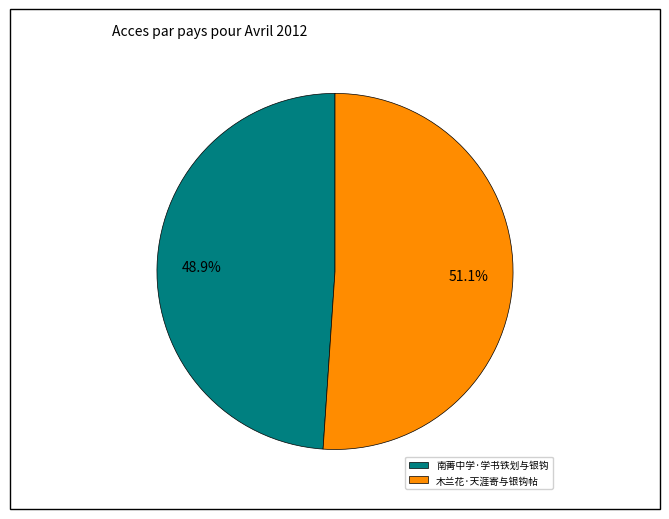

To the nearest percent, what is the difference between the largest and smallest slice percentages?

2%